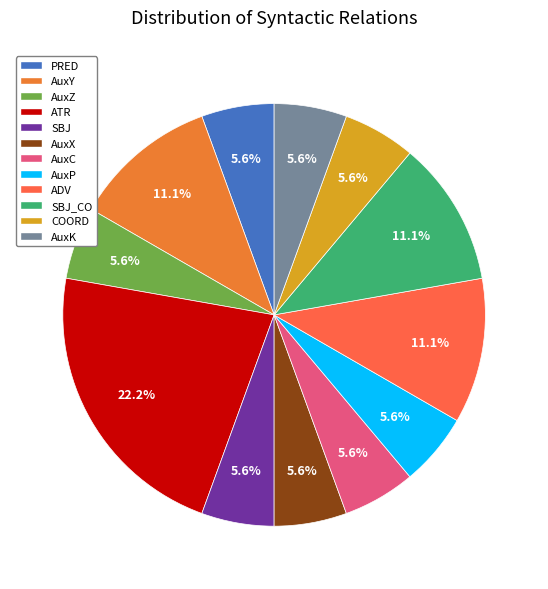

To the nearest percent, what is the difference between the AuxZ and AuxP slice percentages?

0%